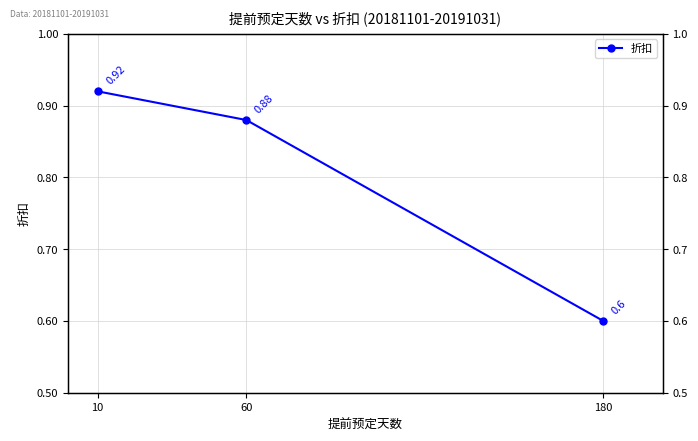

What is the difference between the values at 60 and 180?

0.3